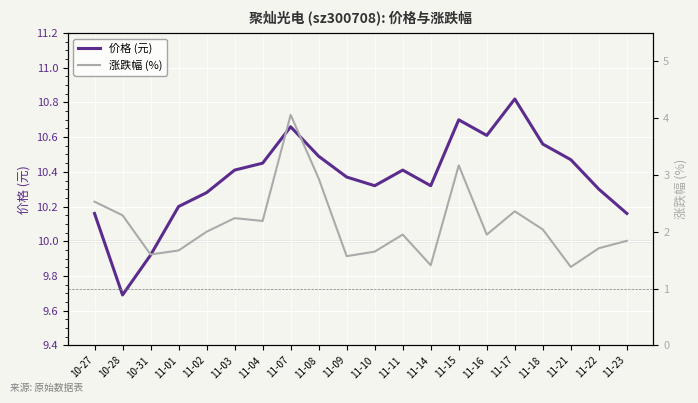

Where is the first local maximum for 涨跌幅 (%)?

11-03